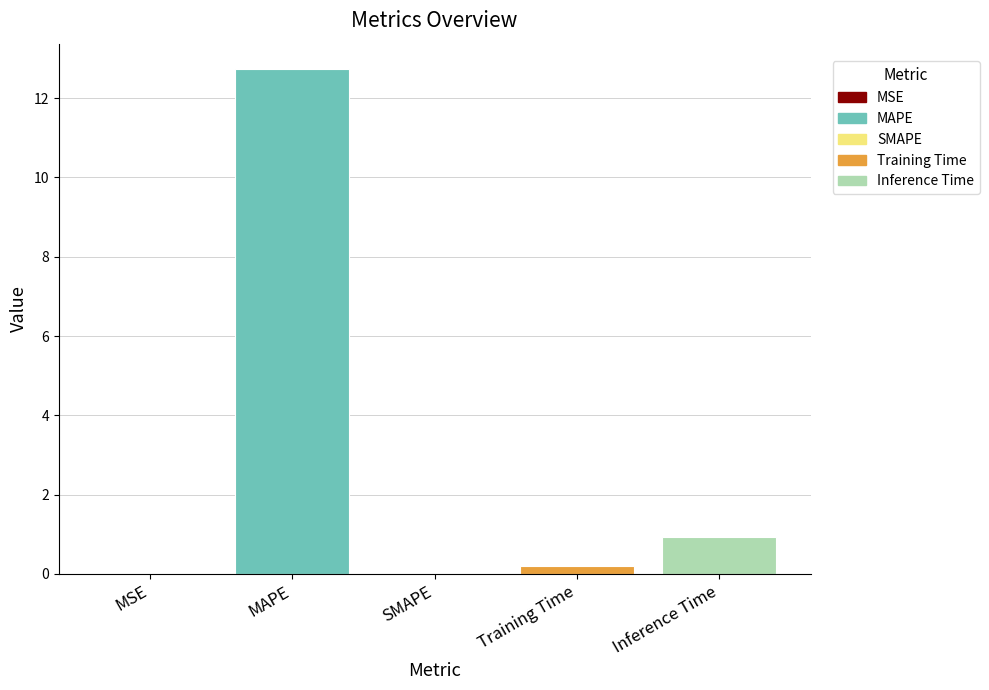

What is the sum of all values?

13.9